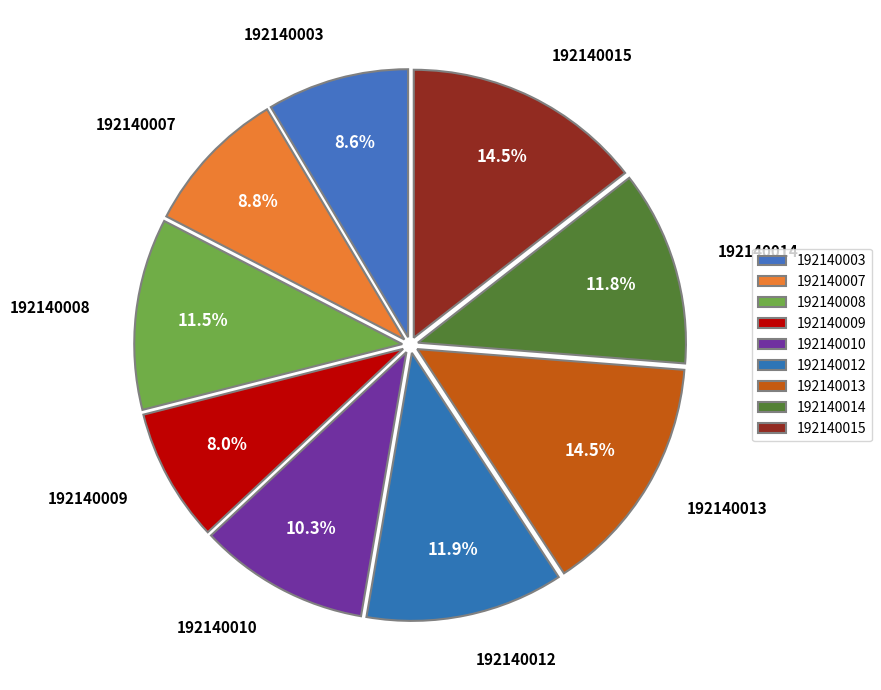

Is there any slice that represents more than half of the pie?

No